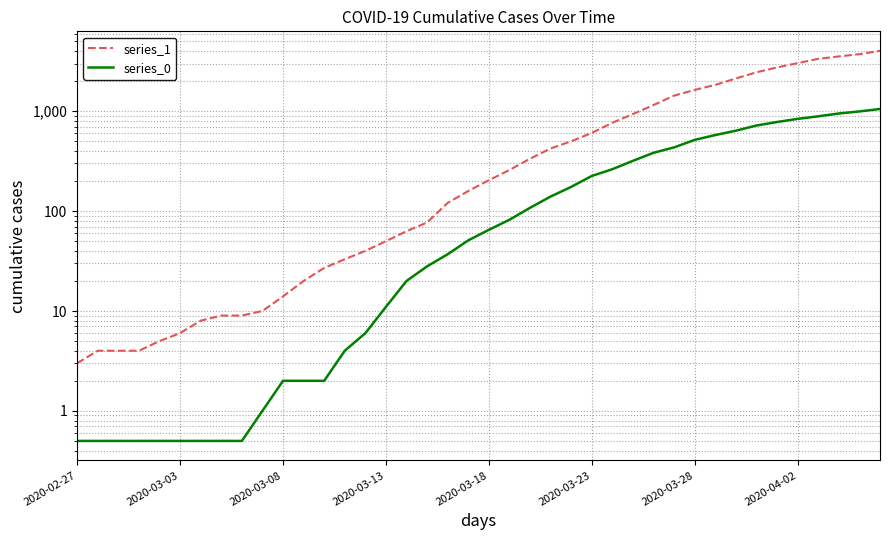

At 2020-03-13, list the series in order from largest to smallest.

series_1, series_0